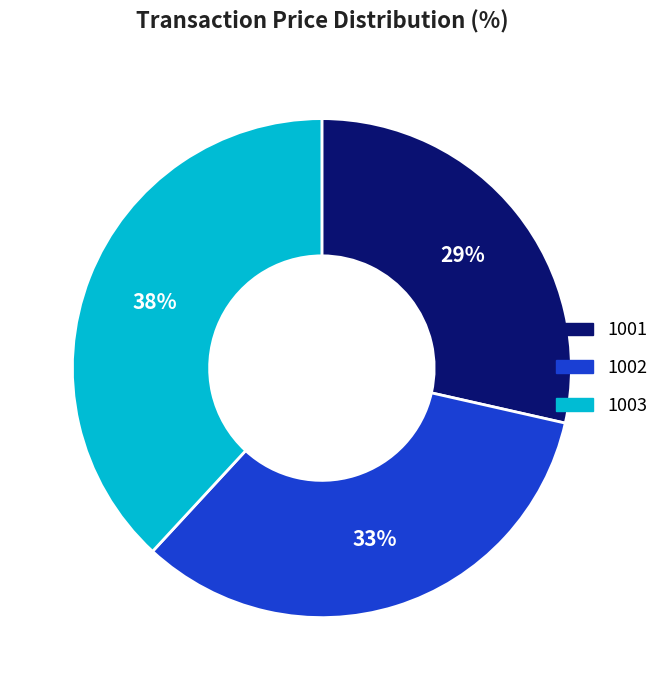

Which category has the smallest portion of the pie?

1001